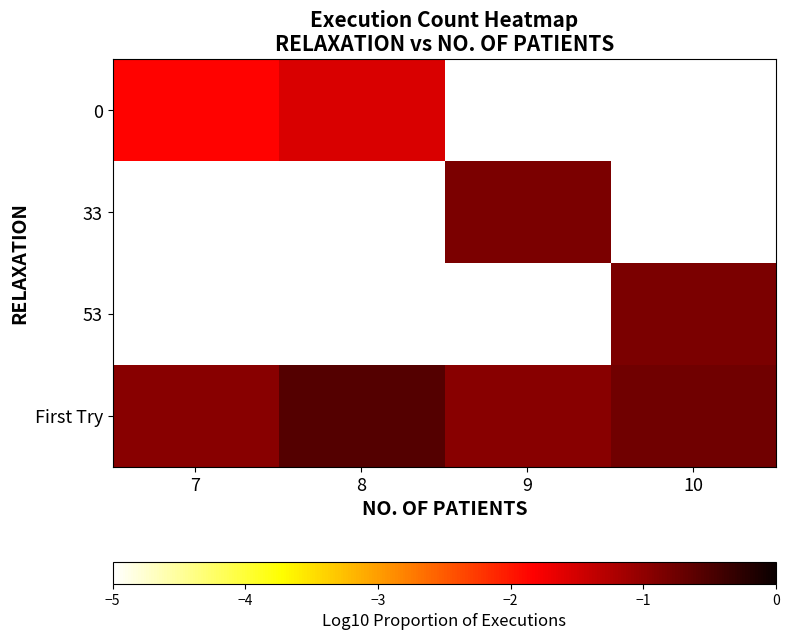

Count the number of data series in this chart.

4